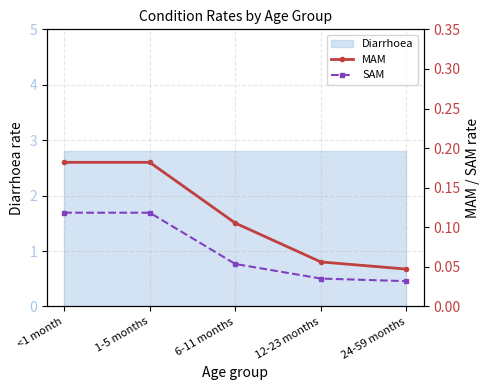

At how many categories does at least one series exceed 0?

5